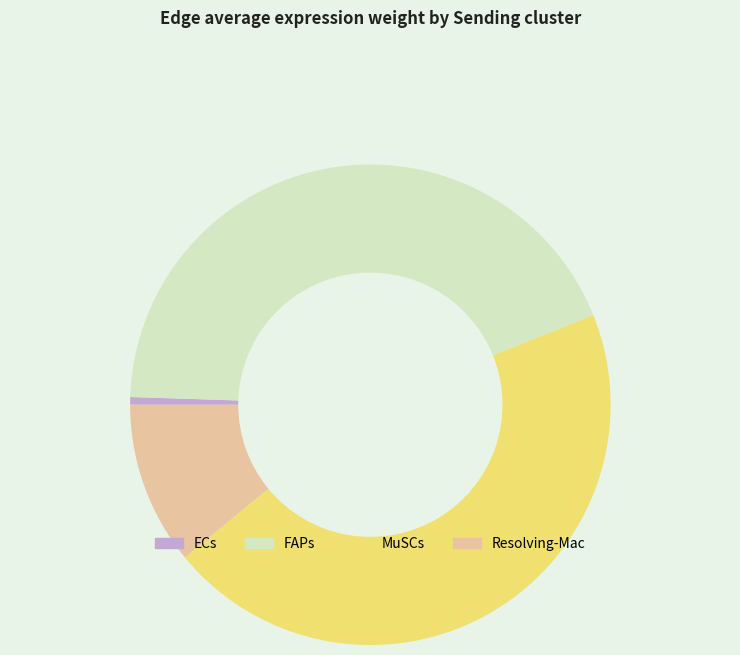

Count the number of slices in the pie.

4